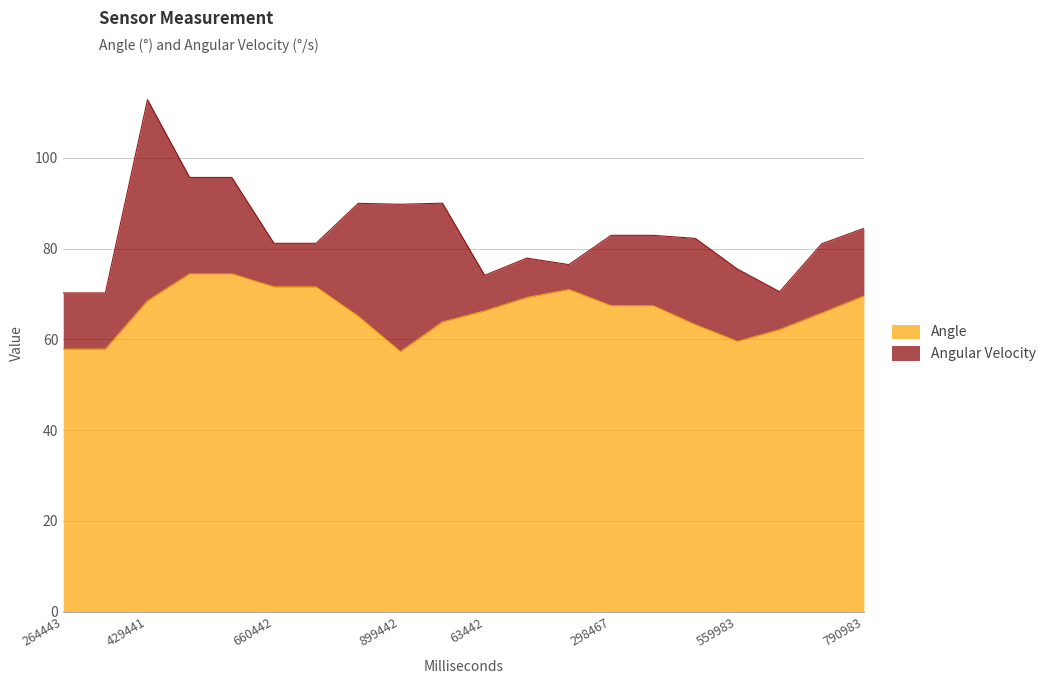

What position from the right is 264443?

20